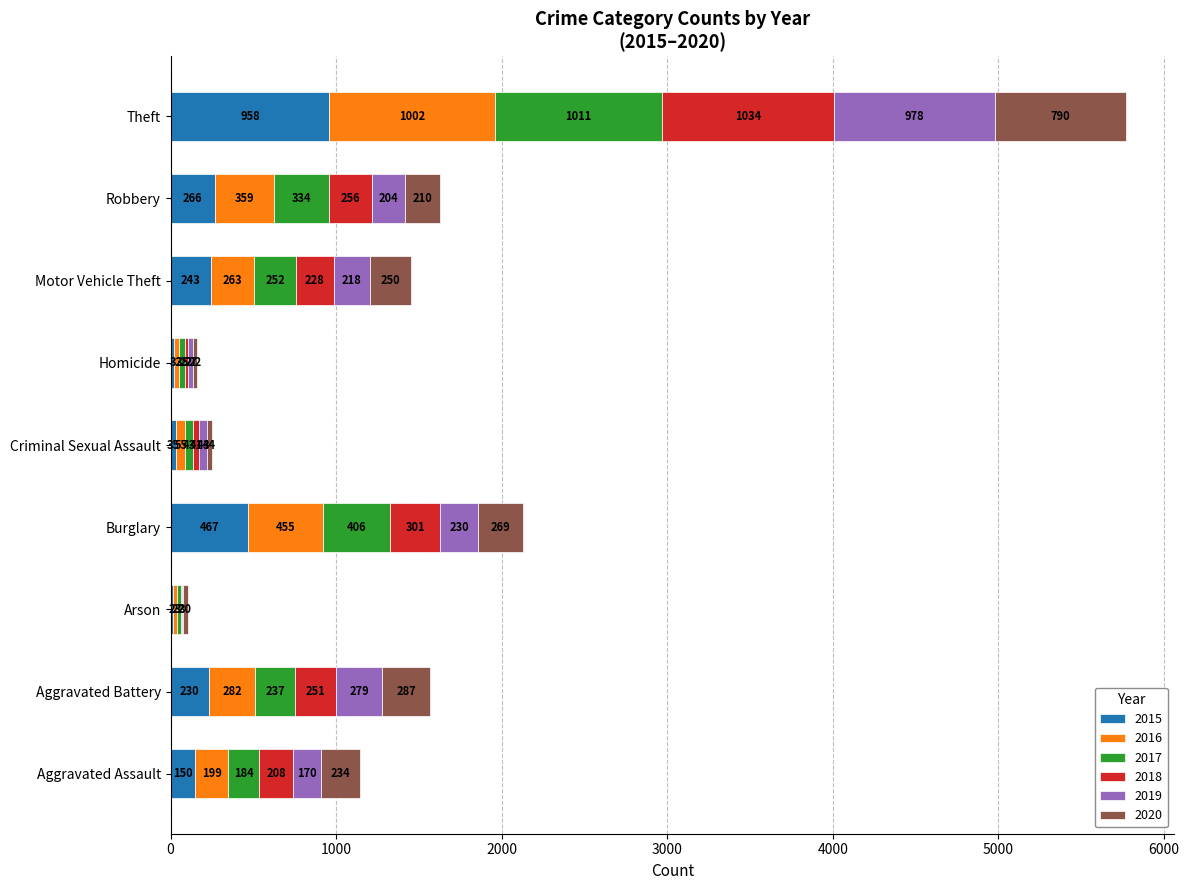

Which category has the highest value in the 2015 series?

Theft